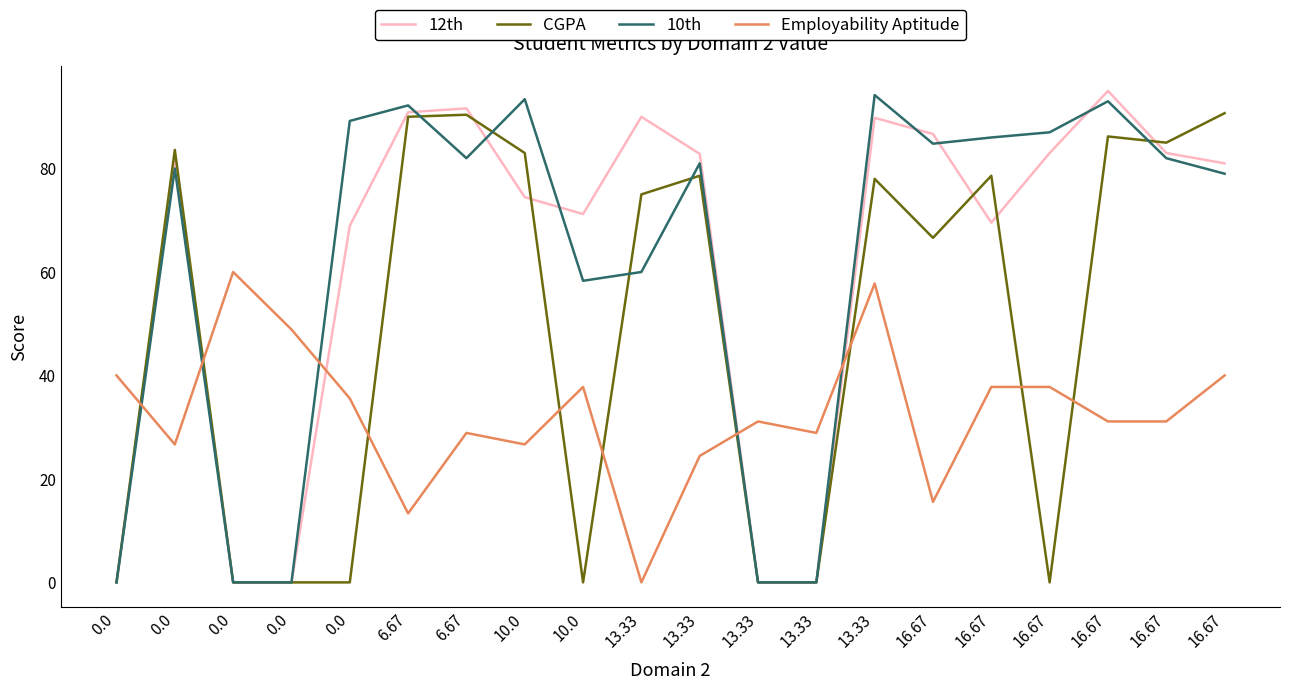

What is the difference between the highest and lowest values at 13.33?

90.0